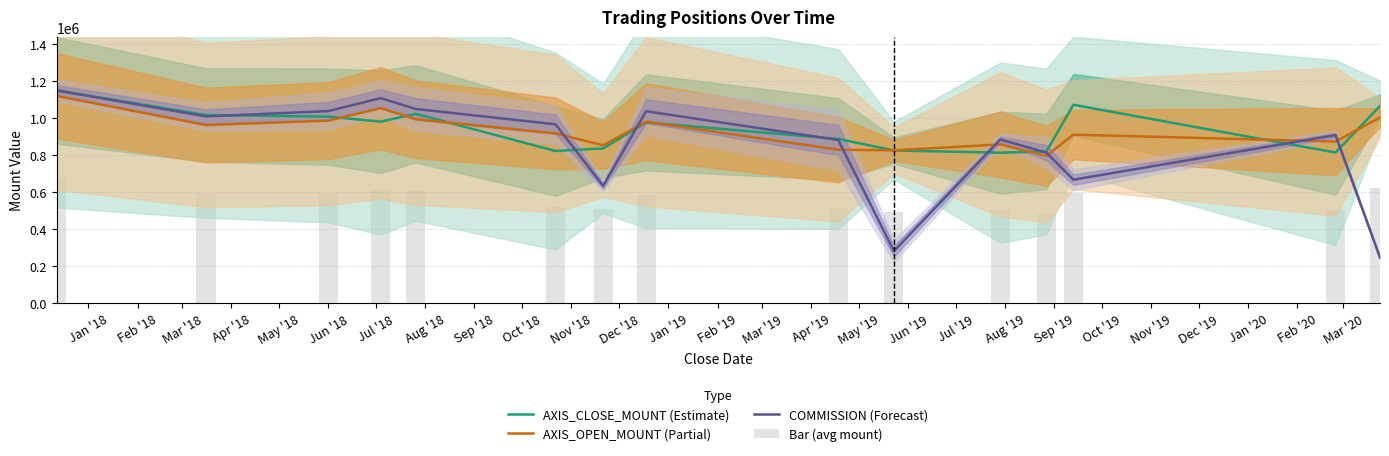

At how many categories does at least one series exceed 1134833?

1